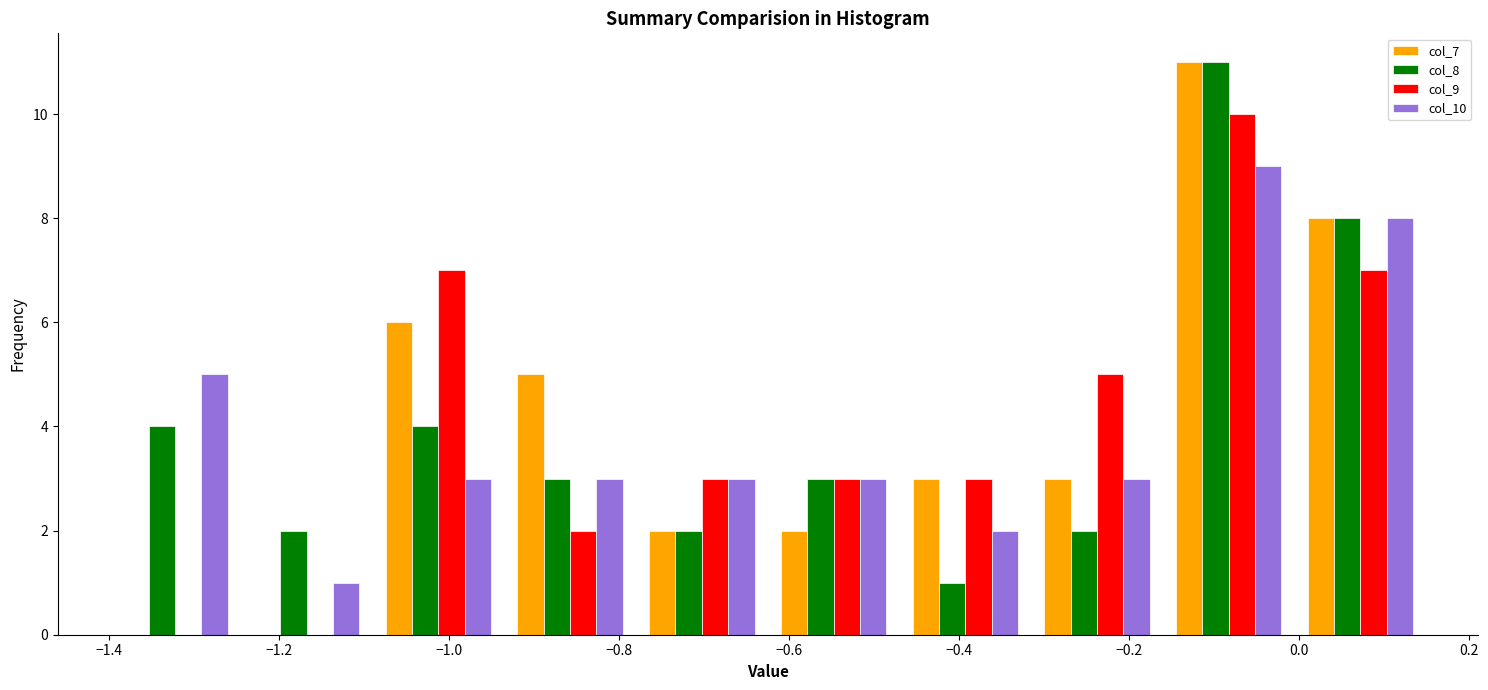

In the col_8 series, which range on the x-axis has the tallest bar?

-0.160 to -0.005